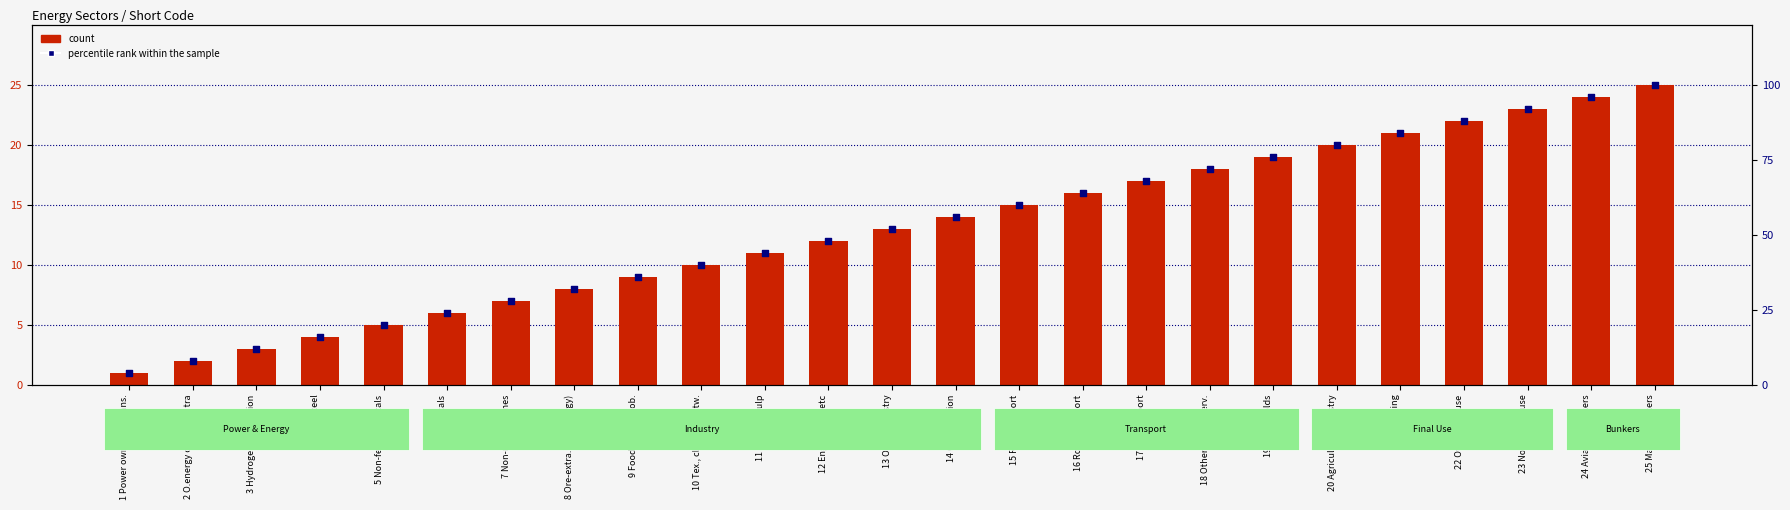

At which category is the sum across all series the highest?

25 Marine bunkers